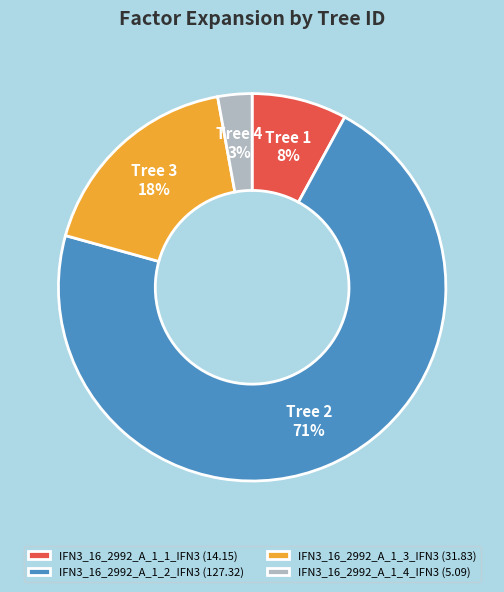

True or false: IFN3_16_2992_A_1_1_IFN3 accounts for 3% of the total.

False